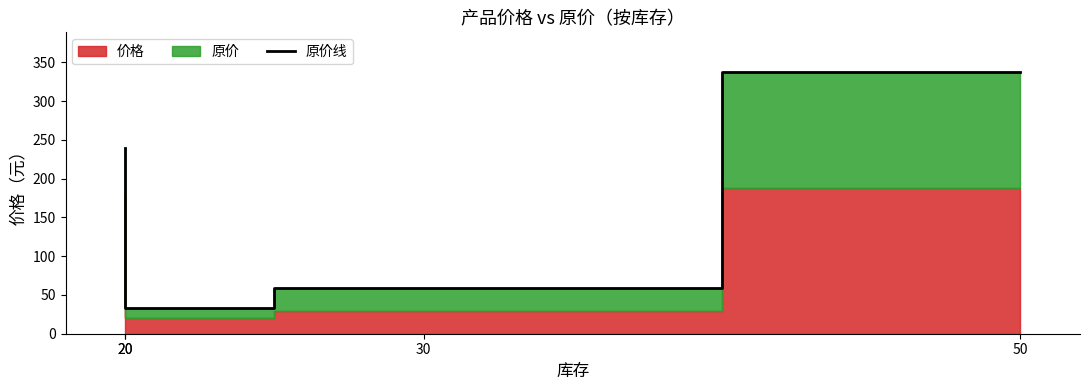

Is it true that the value at 50 is 556.9?

False